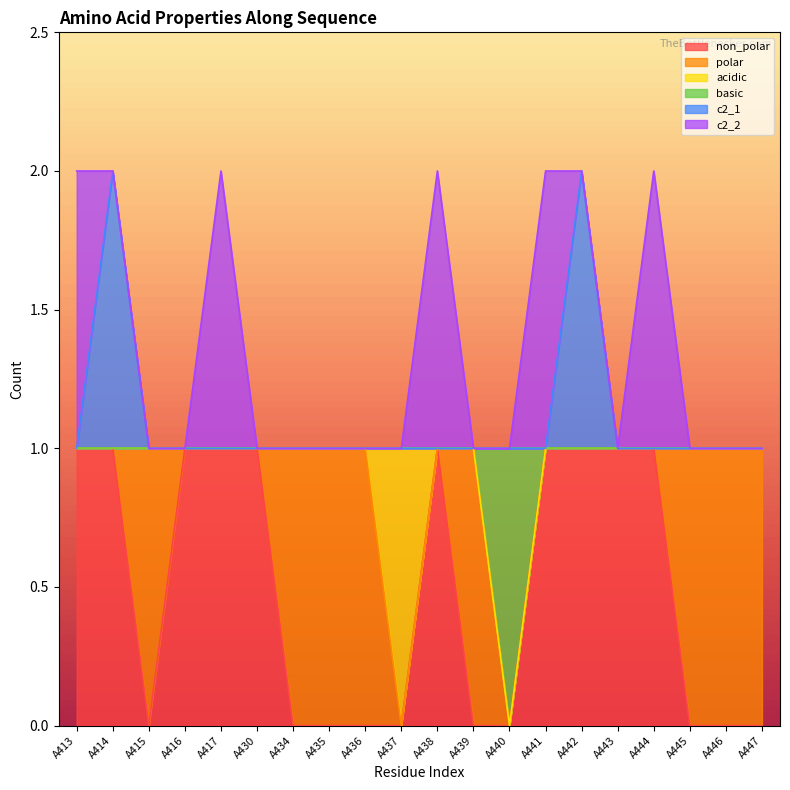

What is the average value of the c2_1 series?

1